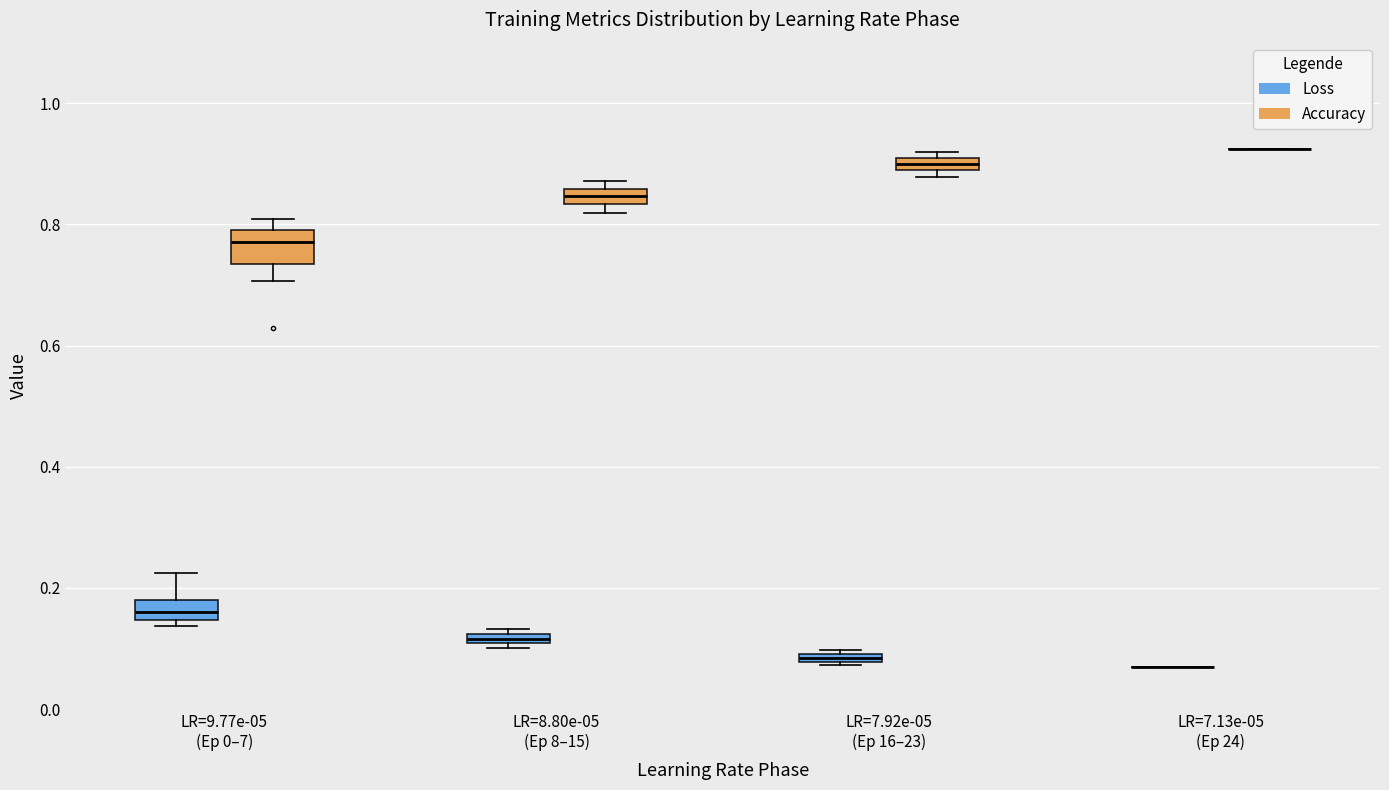

Where is the upper edge of the box for LR=7.92e-05 (Ep 16–23) (Loss) on the y-axis? The values are not printed on the chart, so give them approximately, as read against the axis.

0.10